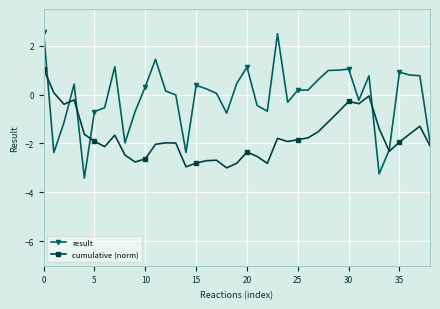

How many values in the cumulative (norm) series exceed -1?

8